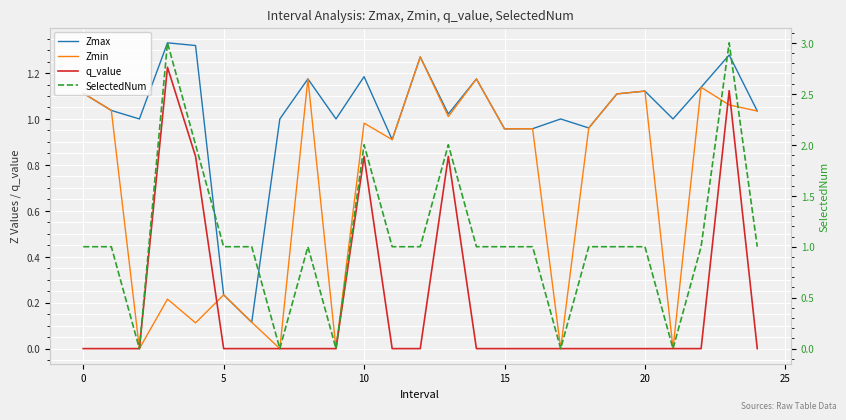

True or false: Zmax has more than 2 interior local peaks.

True